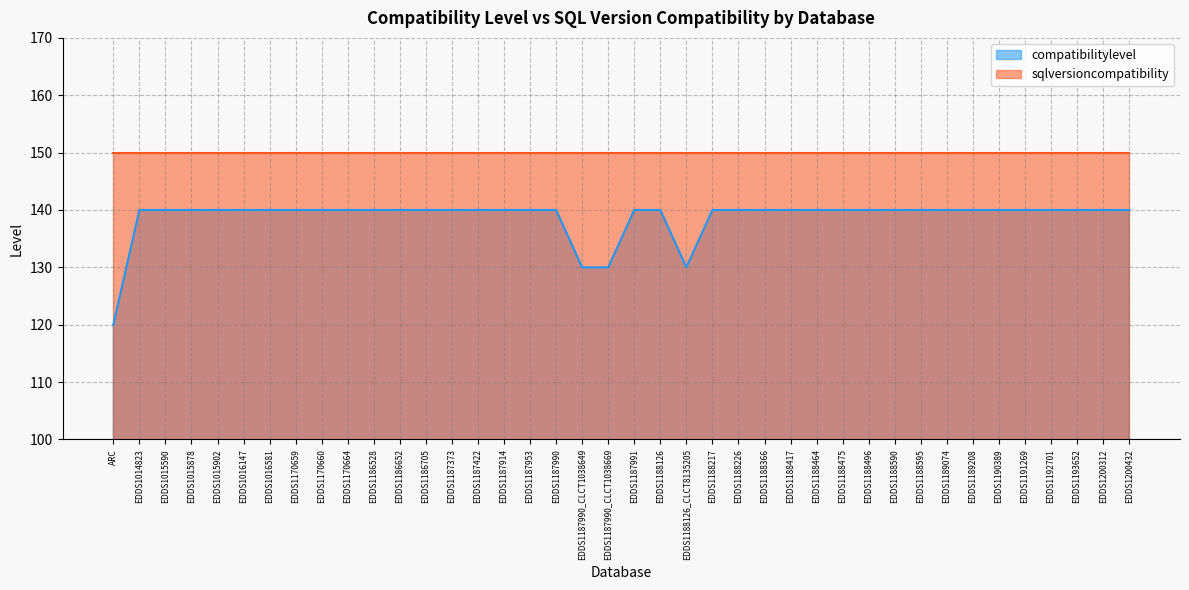

Between EDDS1193652 and EDDS1200432, which is larger?

EDDS1193652